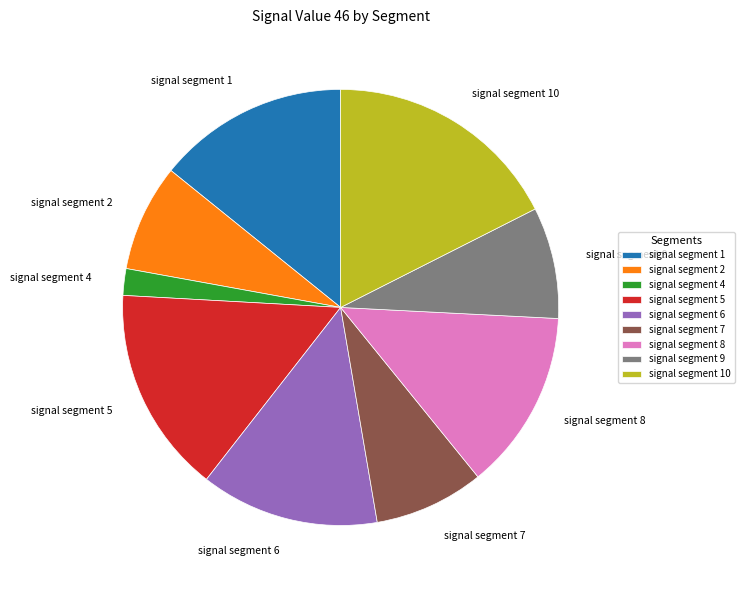

Which category has the biggest portion of the pie?

signal segment 10